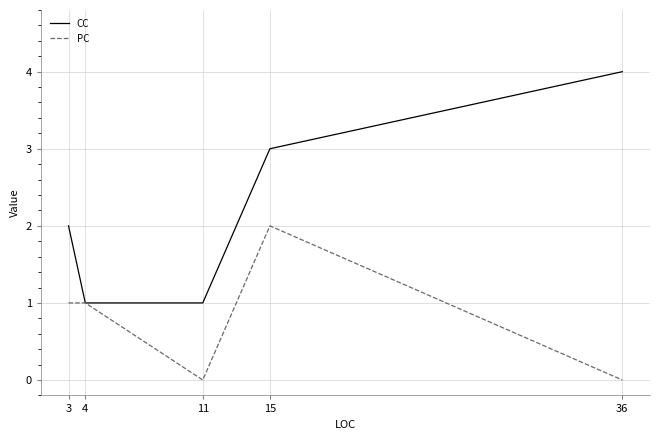

Rank the series by their average value, from lowest to highest.

PC, CC